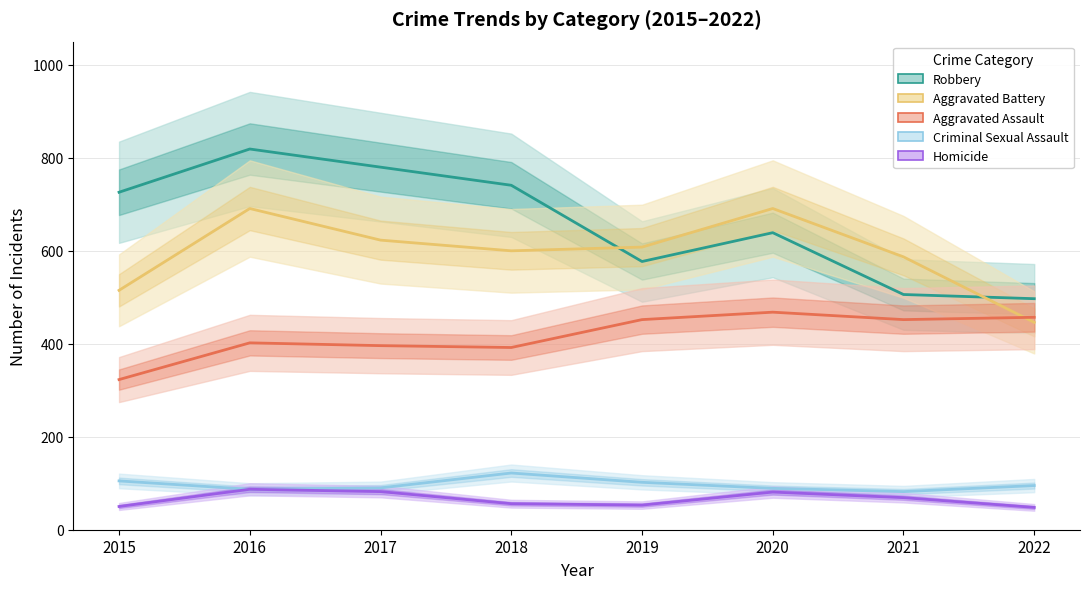

What is the maximum value for Aggravated Battery?

691